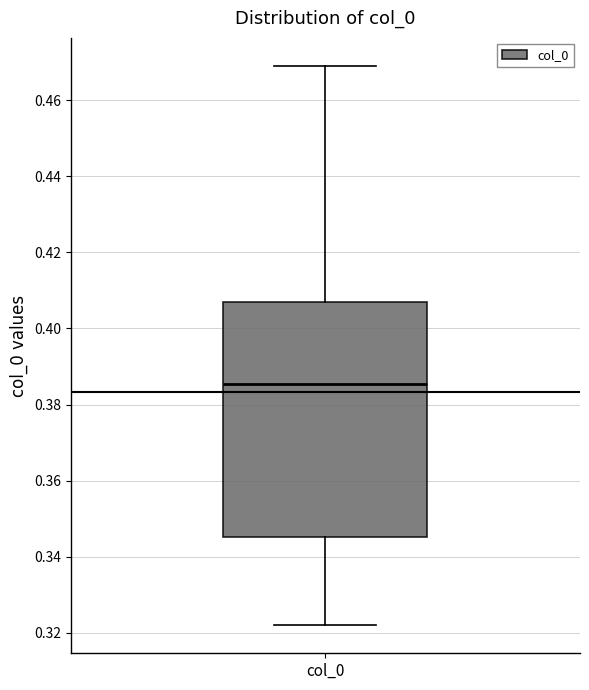

Transcribe this box plot: give where the median line is, the range the box spans, and where the two whiskers end, as read against the y-axis. The values are not printed on the chart, so give them approximately, as read against the axis.

median 0.386, box 0.346 to 0.408, whiskers 0.322 to 0.470